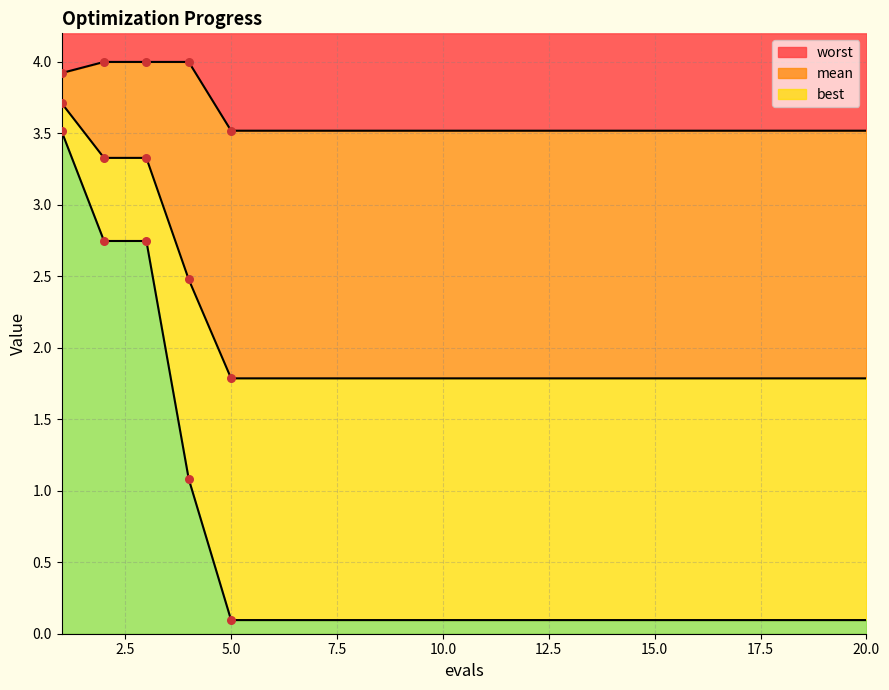

What are all the series names shown in the legend?

mean, best, worst